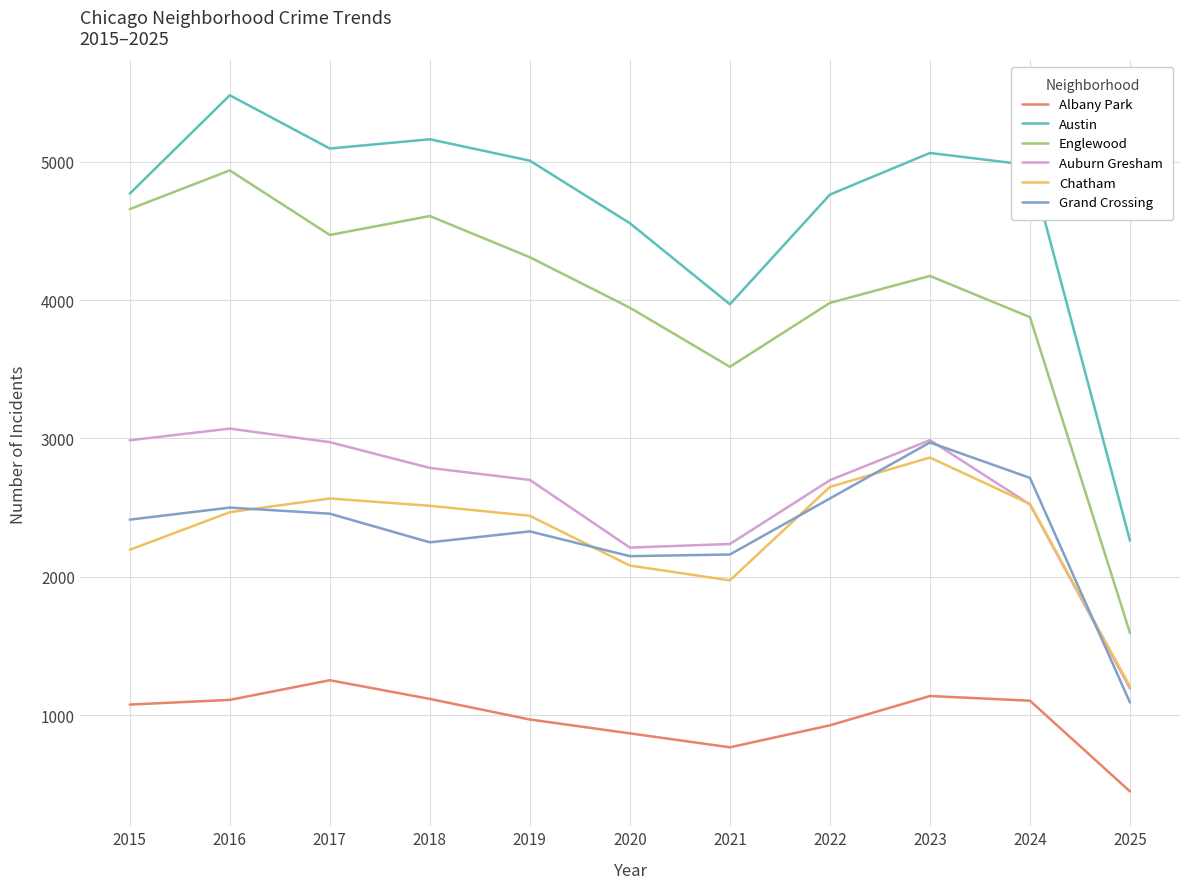

True or false: Chatham has a value of 738 at 2022.

False